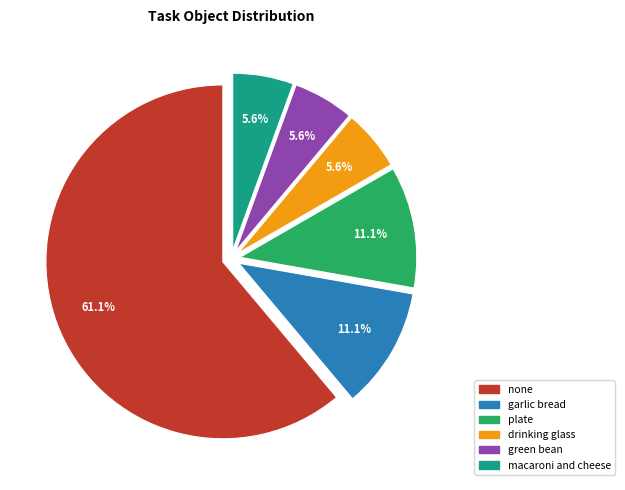

What is the total percentage of plate and drinking glass?

16.7%